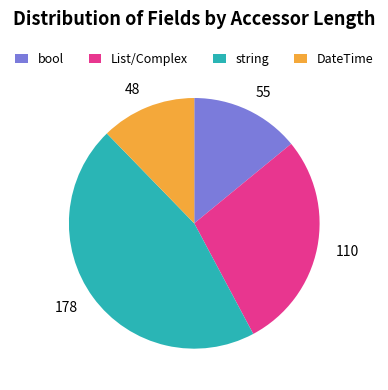

Is there any slice that represents more than half of the pie?

No